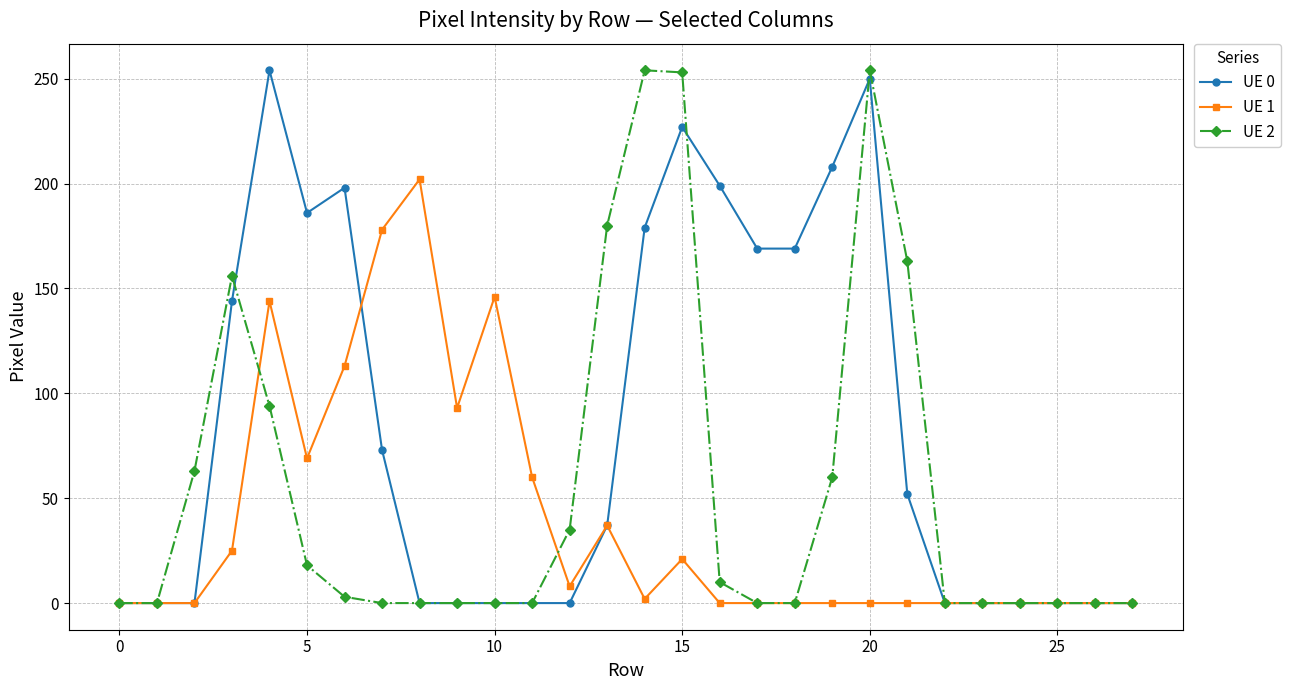

What is the difference between the second highest and second lowest values in the UE 1 series?

178